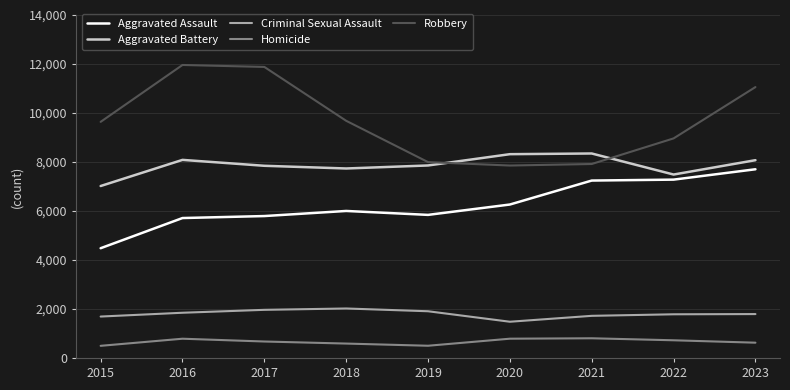

What is the lowest value of the Robbery series?

7855